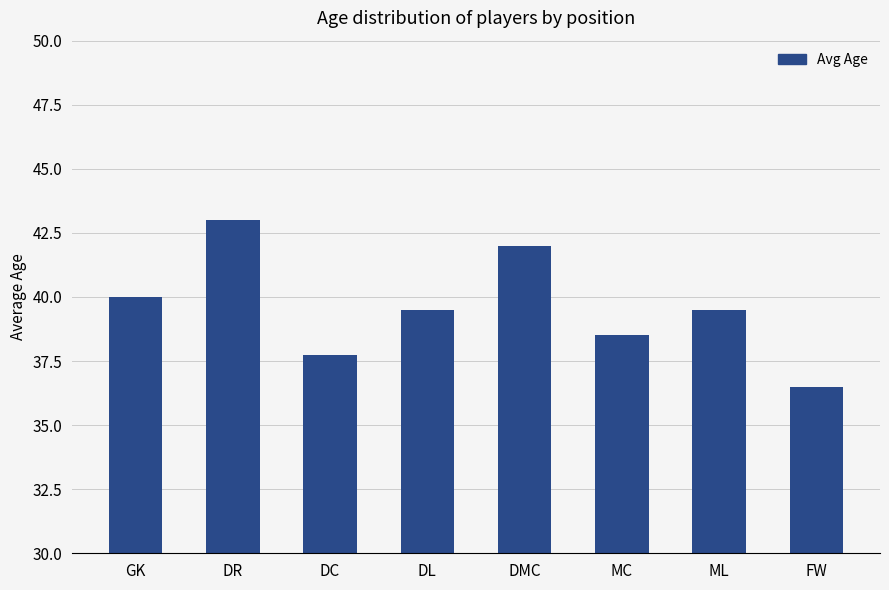

What is the label of the 4th bar from the right?

DMC